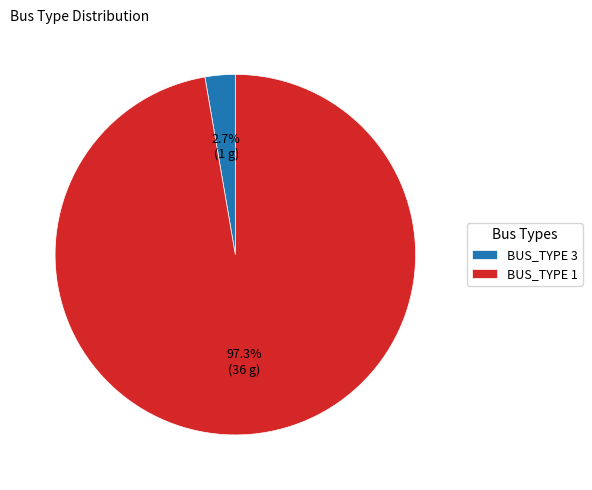

To the nearest percent, what is the difference between the largest and smallest slice percentages?

95%